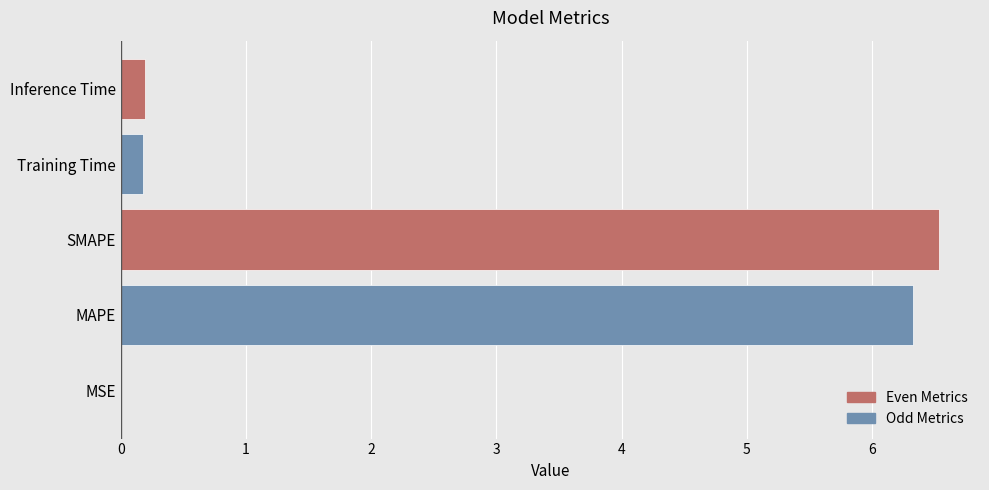

What is the sum of all values?

13.2